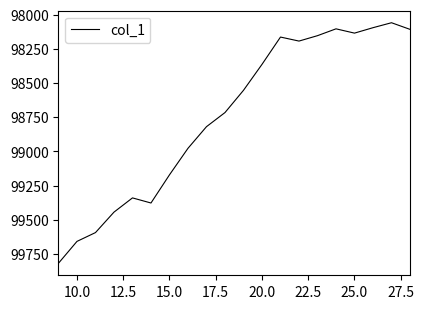

What is the maximum value shown in the chart?

99818.1